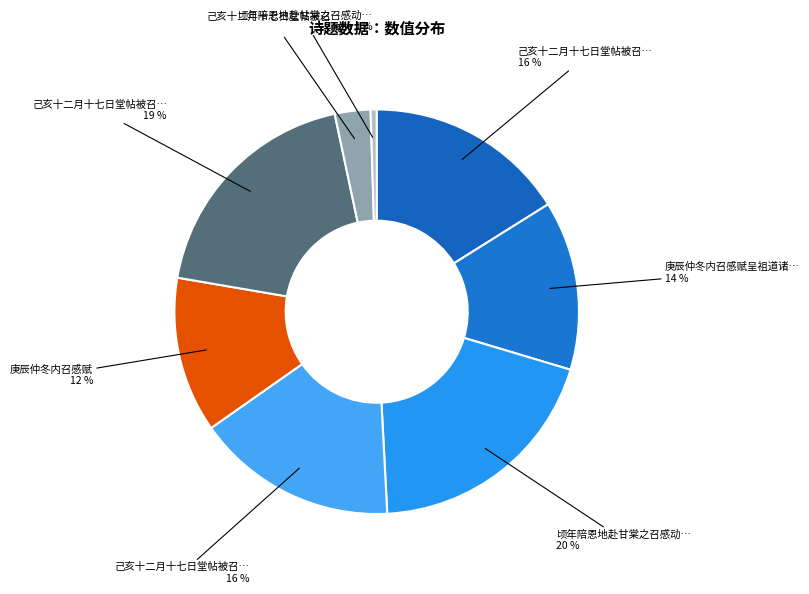

Count the number of slices in the pie.

8